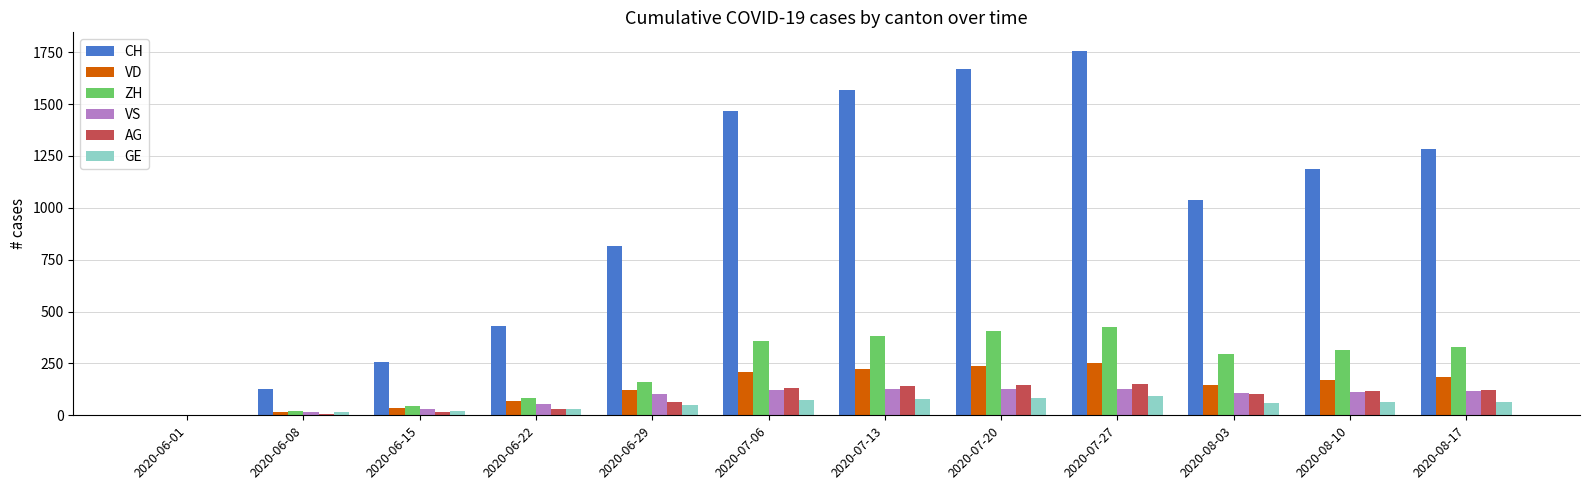

What is the highest value of the VD series?

252